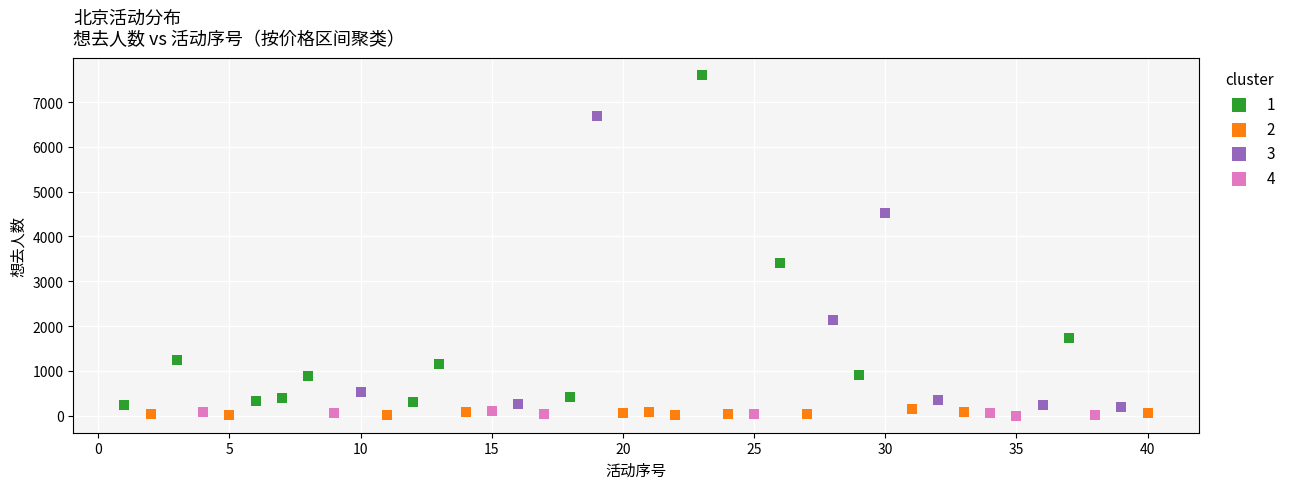

What are all the series names shown in the legend?

1, 2, 3, 4